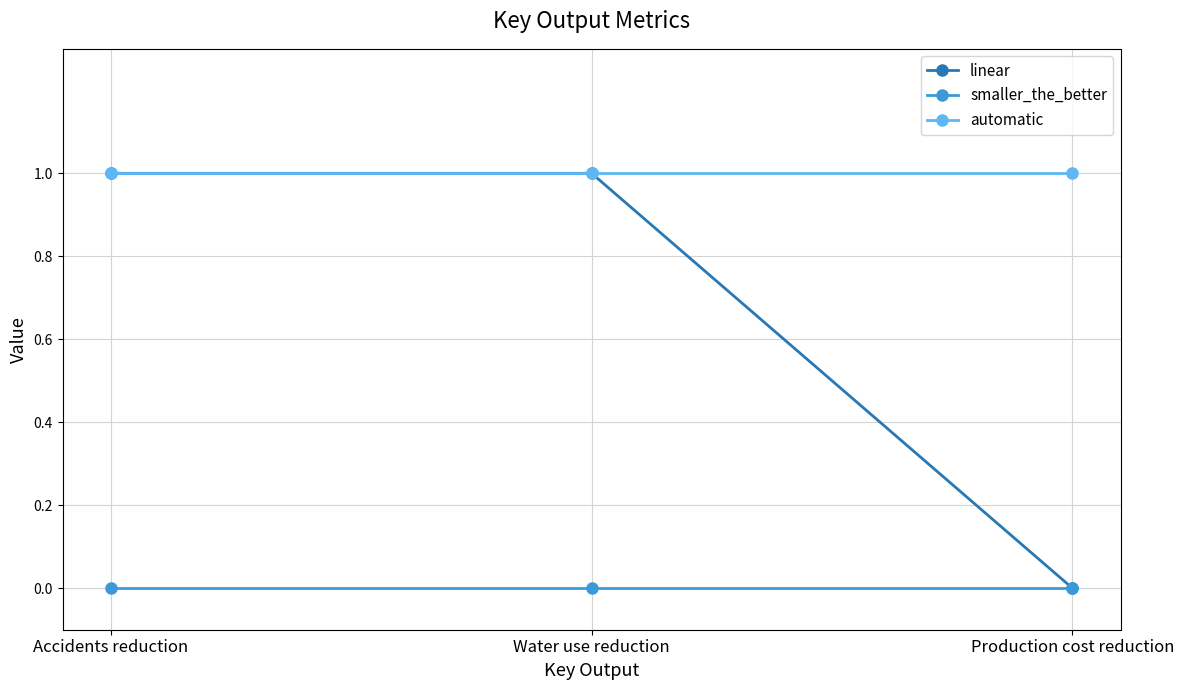

Is it true that automatic equals 2 at Accidents reduction?

False